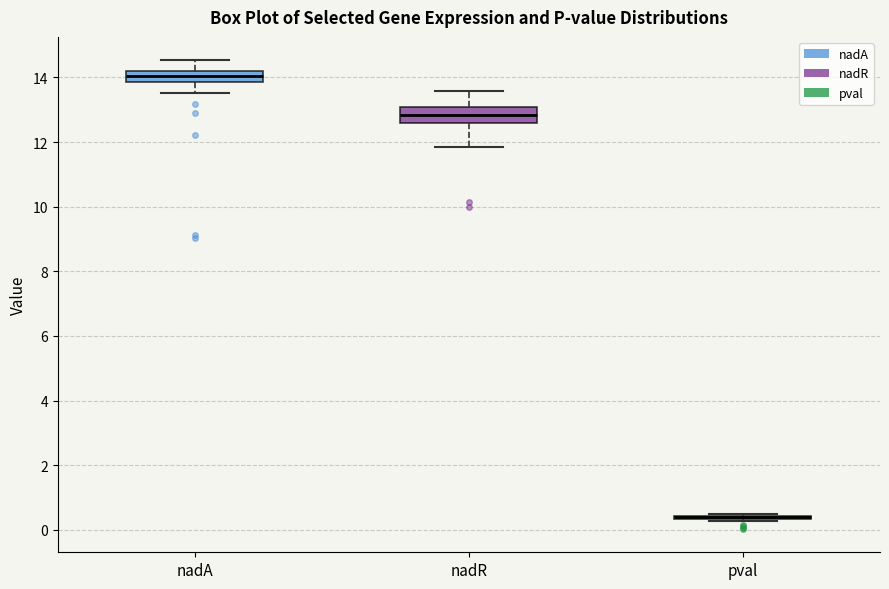

Reading left to right, read every box against the y-axis: the position of its median line, the range the box covers, and the ends of its whiskers. The values are not printed on the chart, so give them approximately, as read against the axis.

nadA: median 14.0, box 13.8 to 14.2, whiskers 13.6 to 14.6
nadR: median 12.8, box 12.6 to 13.0, whiskers 11.8 to 13.6
pval: box collapsed to a line at 0.4, whiskers 0.2 to 0.4